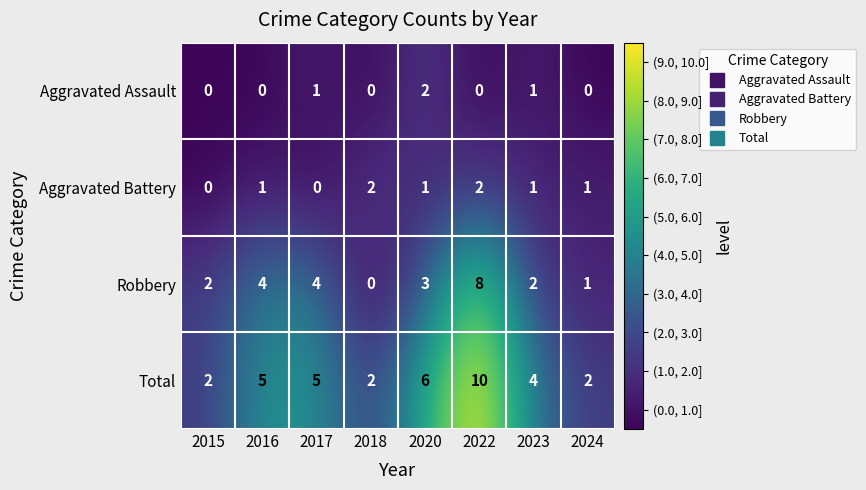

Read the Total value at 2016.

5